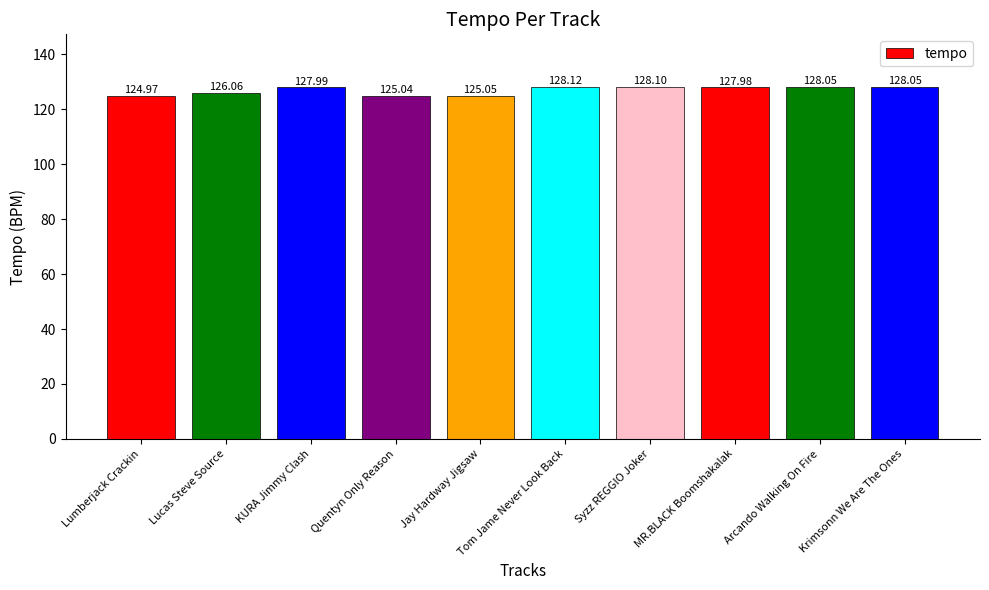

What is the approximate value at Syzz REGGIO Joker?

128.1